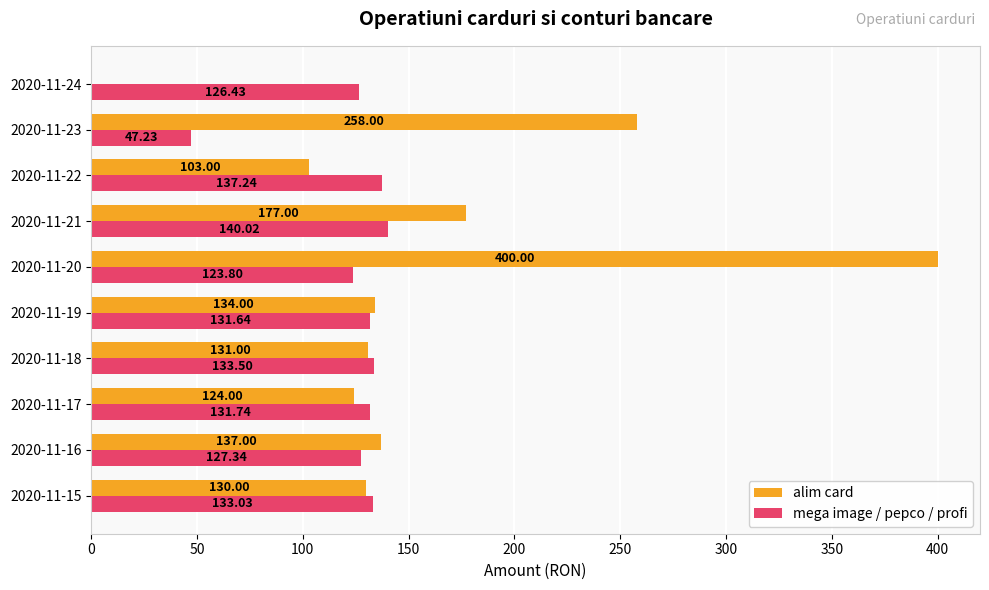

What is the total value across all series at 2020-11-22?

240.2